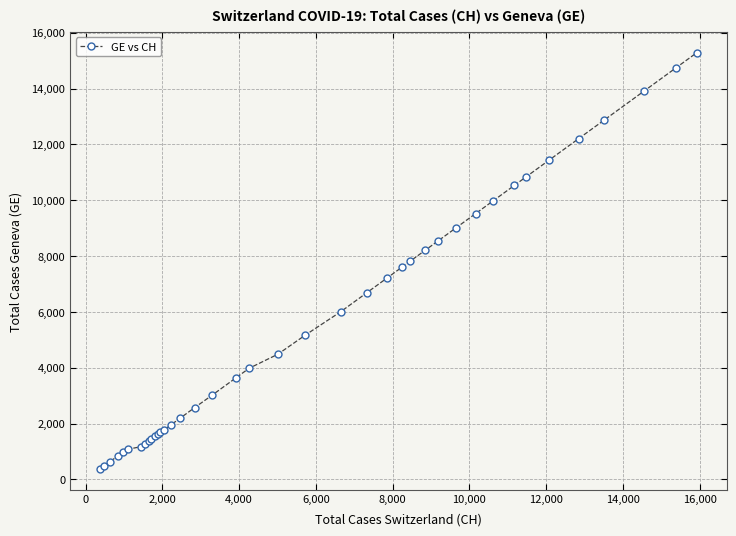

What is the value of the 21st point from the left?

4485